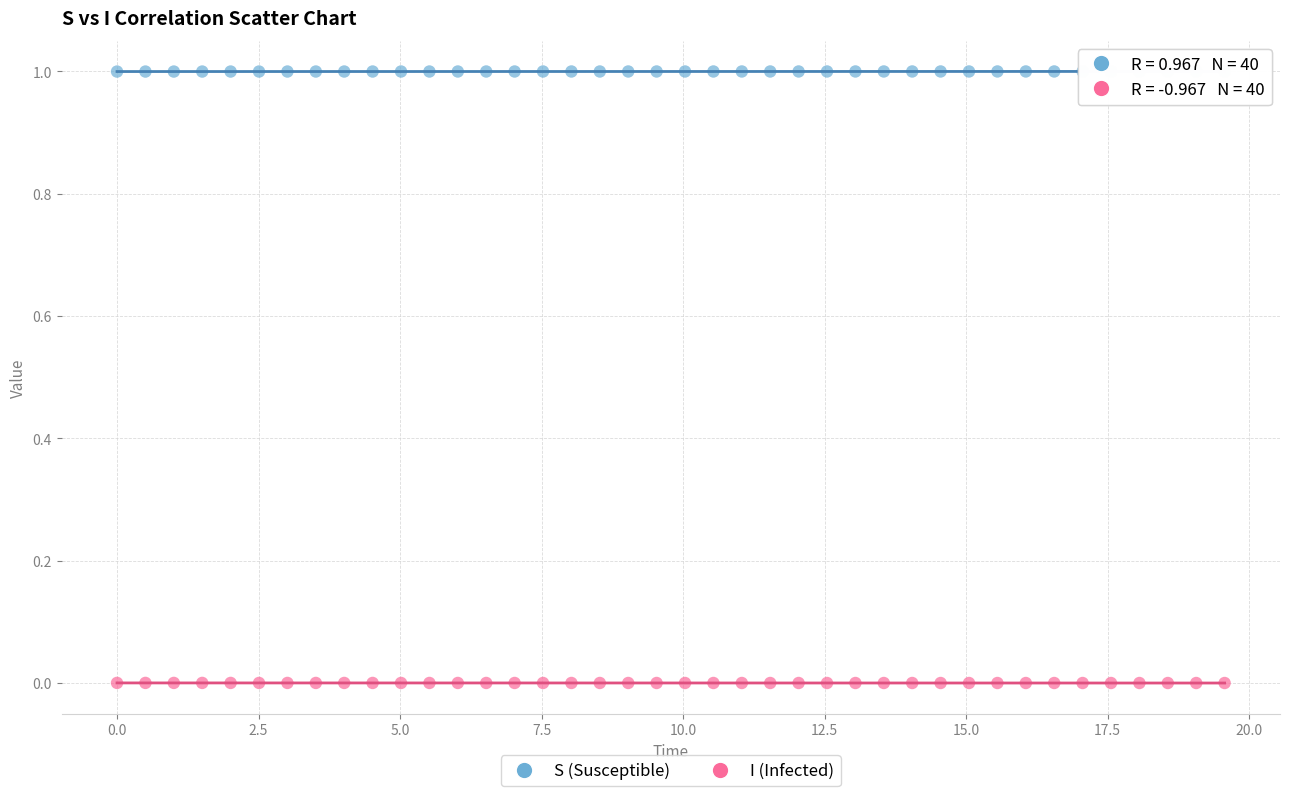

Across all data points, what is the range of X values (max minus min)?

19.6